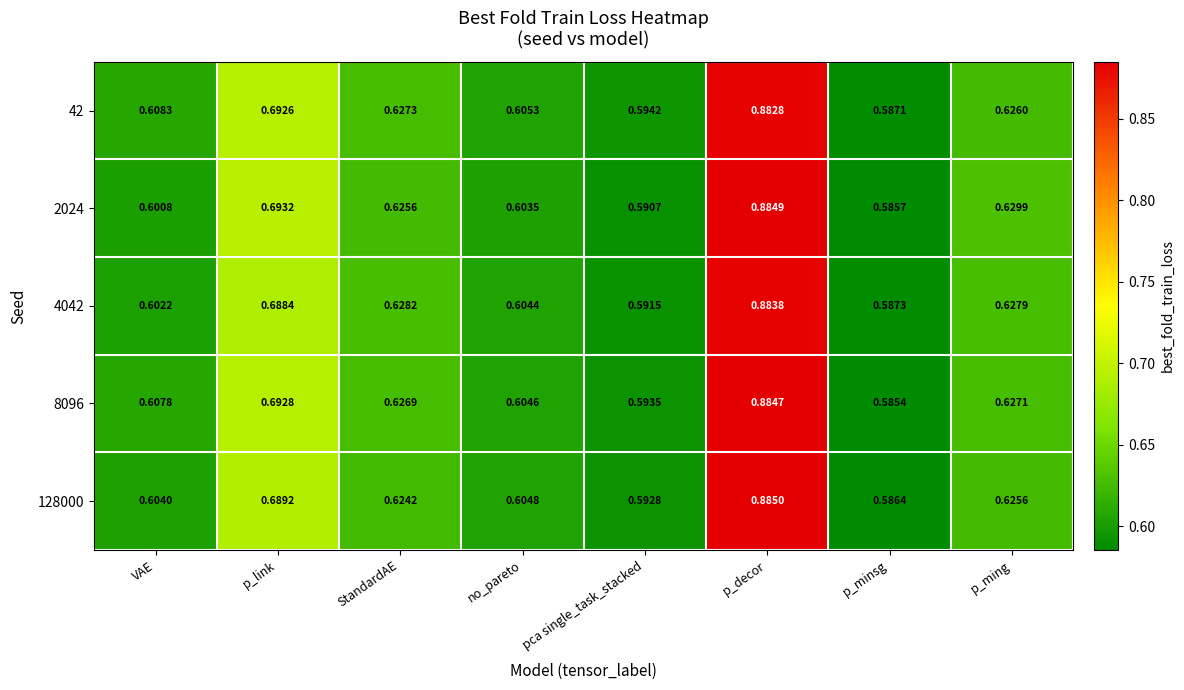

At which category does the chart reach its peak across all series?

p_decor